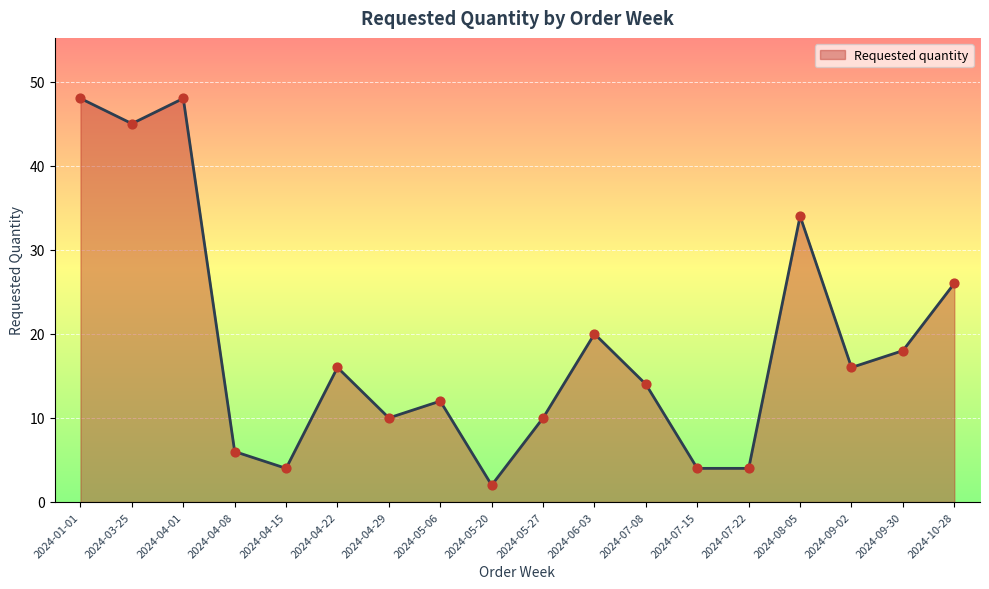

What is the change in value from 2024-04-22 to 2024-07-22?

-12